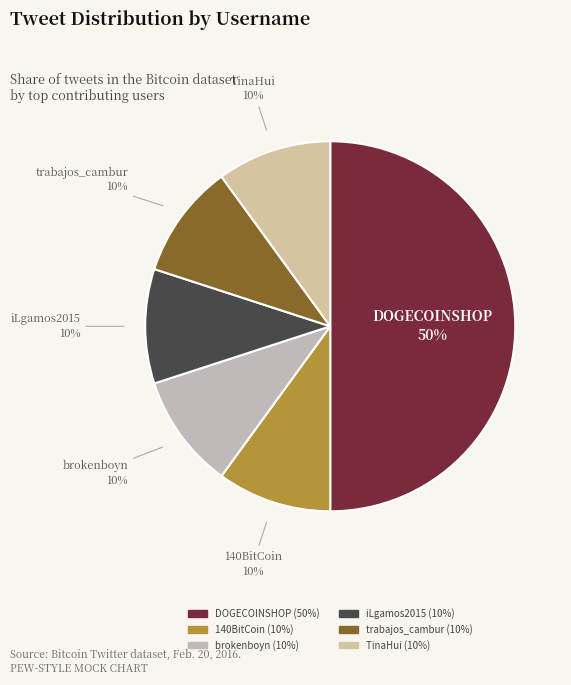

Is it true that DOGECOINSHOP is 50% of the pie?

True